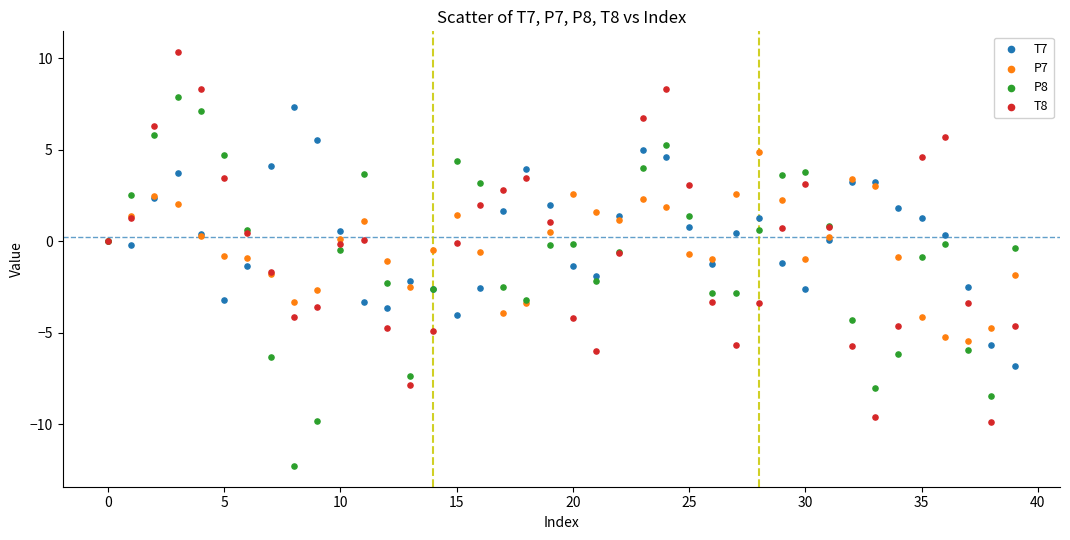

Which series contains the lowest Y value?

P8